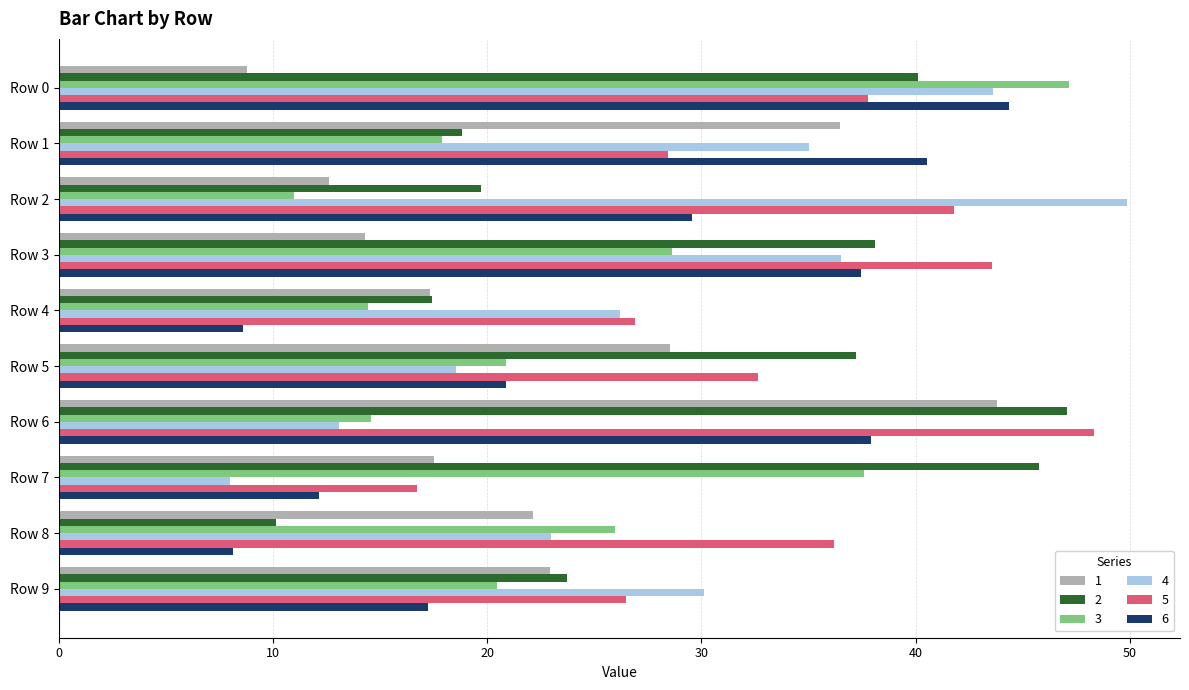

What is the difference between the highest and lowest values at Row 6?

35.2